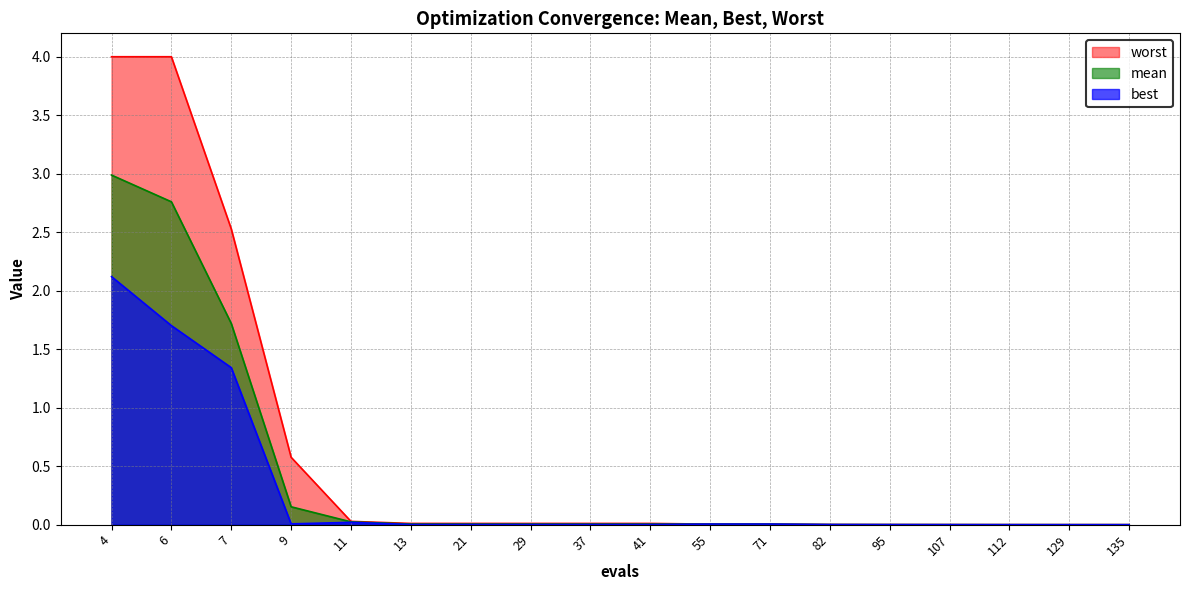

What is the value of the worst point at the 2nd from the left?

4.0